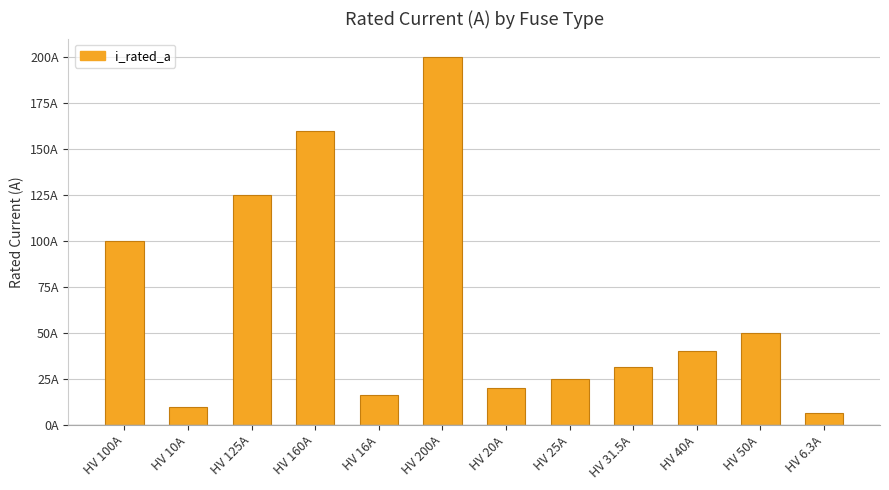

How many data points does each series have?

12